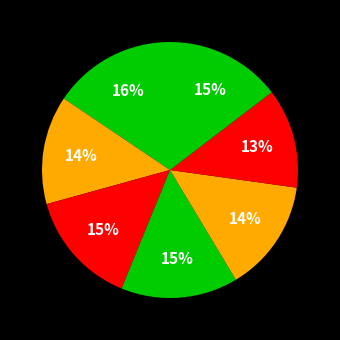

Count the number of slices in the pie.

7